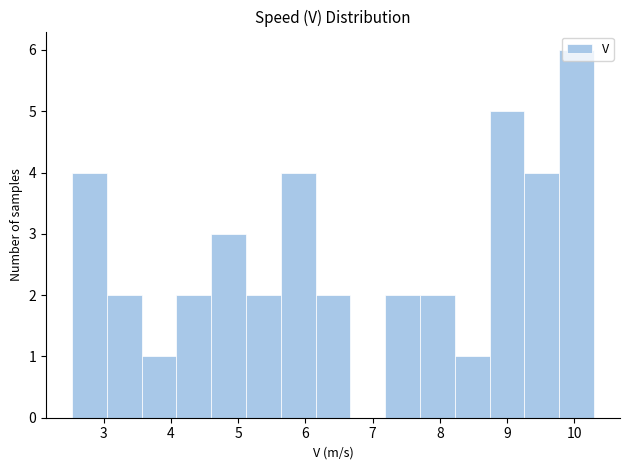

Reading left to right, transcribe this chart: for each bar, give the range it covers on the x-axis and its height. Neither the bar edges nor the heights are printed on the chart, so give them approximately, as read against the axes.

2.5 to 3.0: 4
3.0 to 3.6: 2
3.6 to 4.1: 1
4.1 to 4.6: 2
4.6 to 5.1: 3
5.1 to 5.6: 2
5.6 to 6.2: 4
6.2 to 6.7: 2
6.7 to 7.2: 0
7.2 to 7.7: 2
7.7 to 8.2: 2
8.2 to 8.7: 1
8.7 to 9.3: 5
9.3 to 9.8: 4
9.8 to 10.3: 6